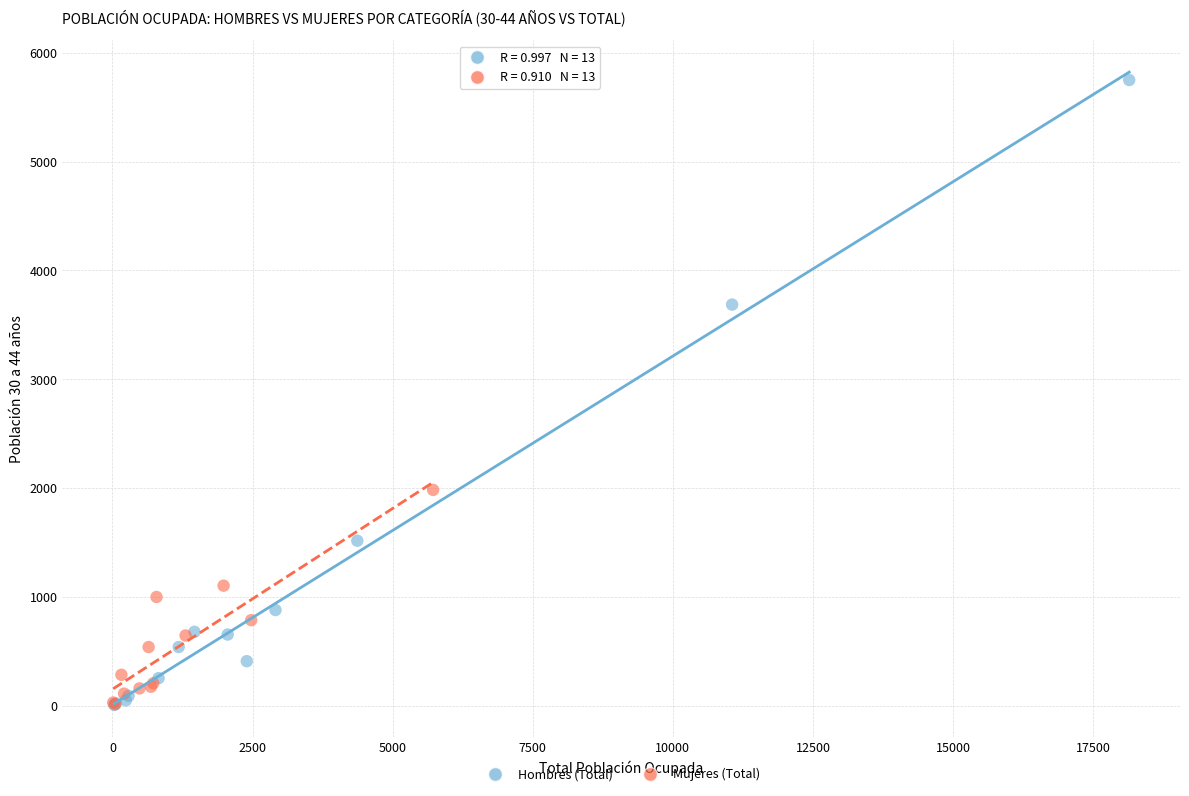

Which series reaches the maximum Y coordinate?

Hombres (Total)